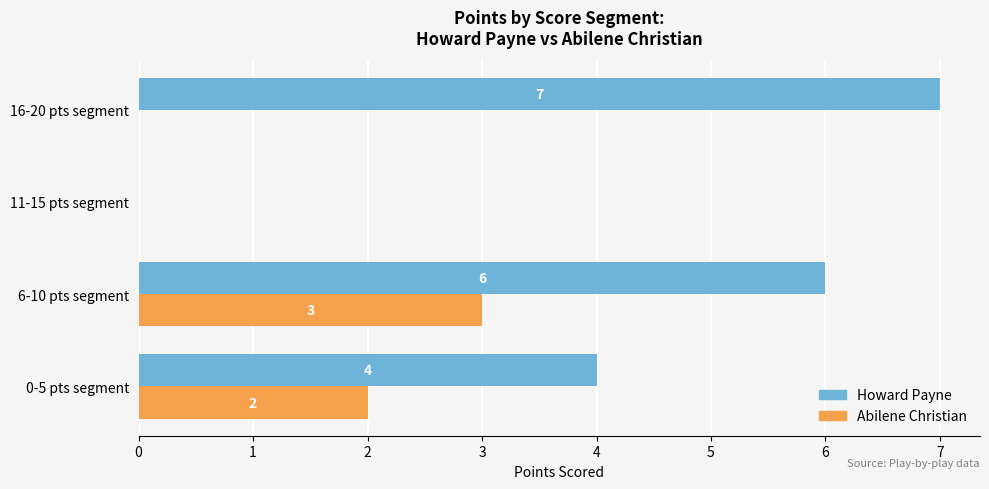

What is the maximum value for Abilene Christian?

3